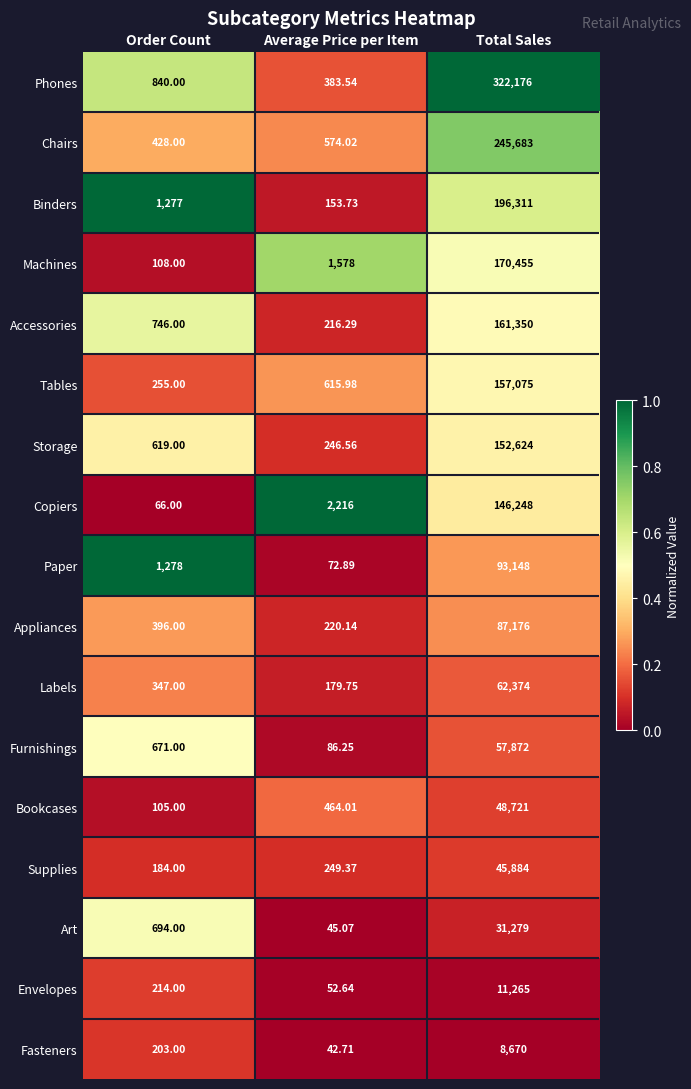

Which series has the largest total across all categories?

Phones